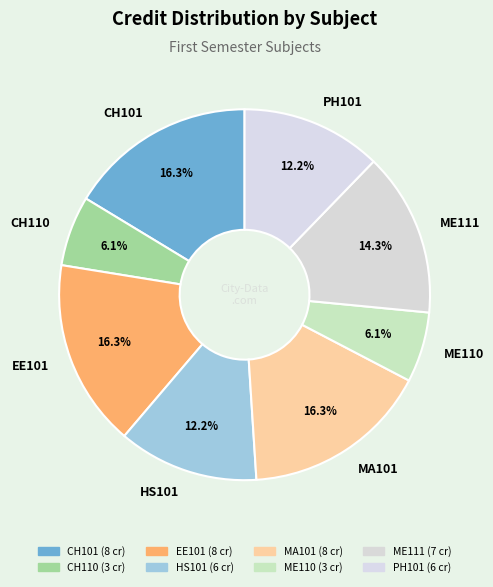

What percentage is NOT represented by MA101?

83.7%